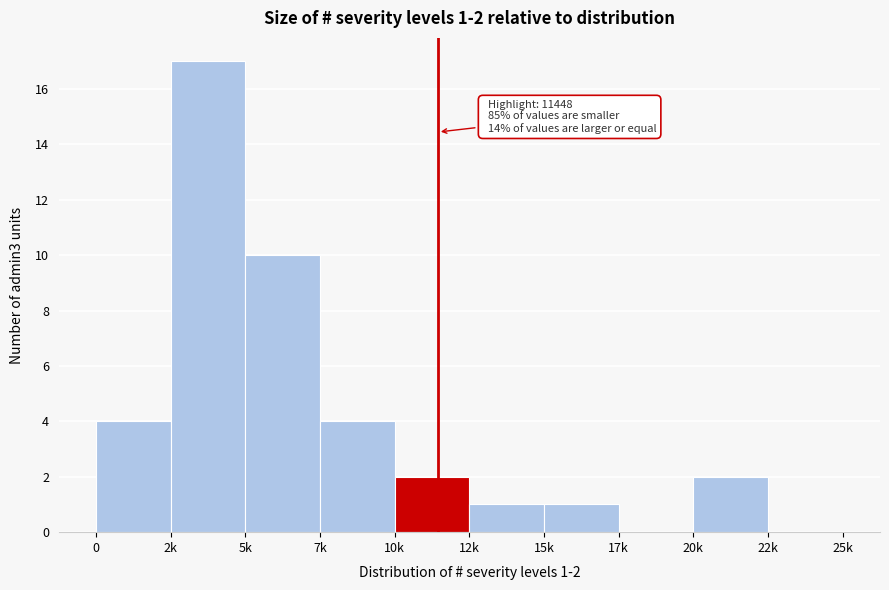

Reading left to right, what are all the values shown in this chart?

0=4	2k=17	5k=10	7k=4	10k=2	12k=1	15k=1	17k=0	20k=2	22k=0